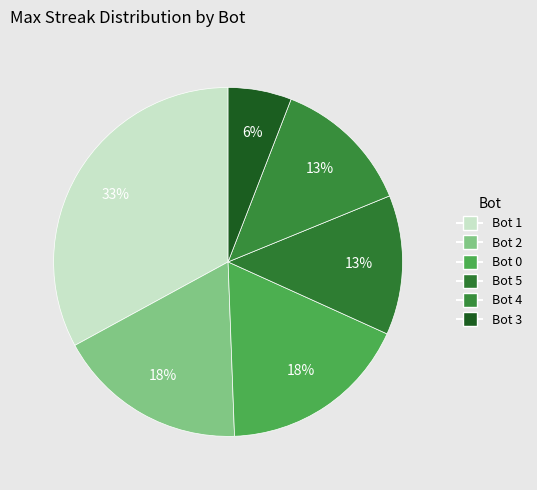

Which slice is the smallest?

Bot 3